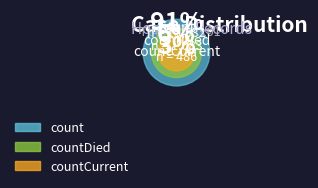

Rank the categories by value from lowest to highest.

countCurrent, countDied, count